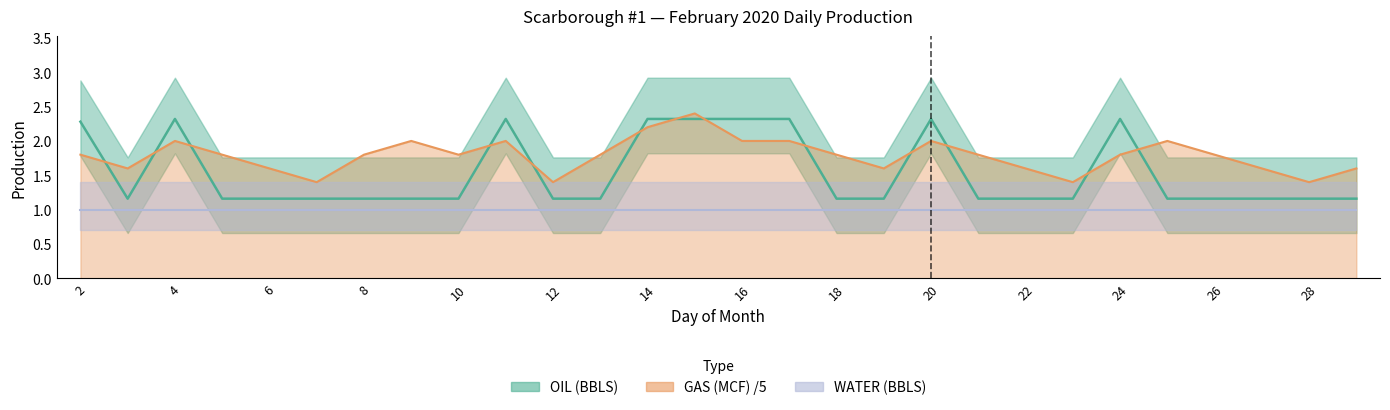

What is the value of the GAS (MCF) point at the 10th from the left?

2.0